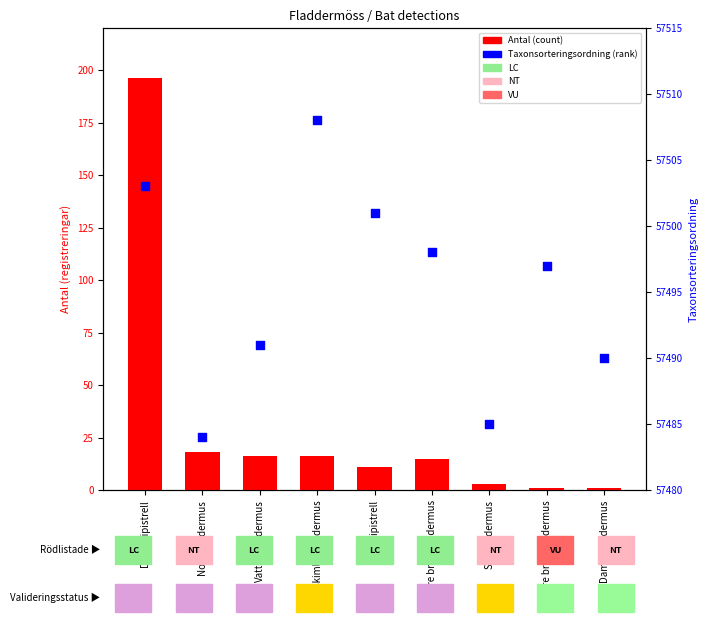

What is the total value across all series at Vattenfladdermus?

57507